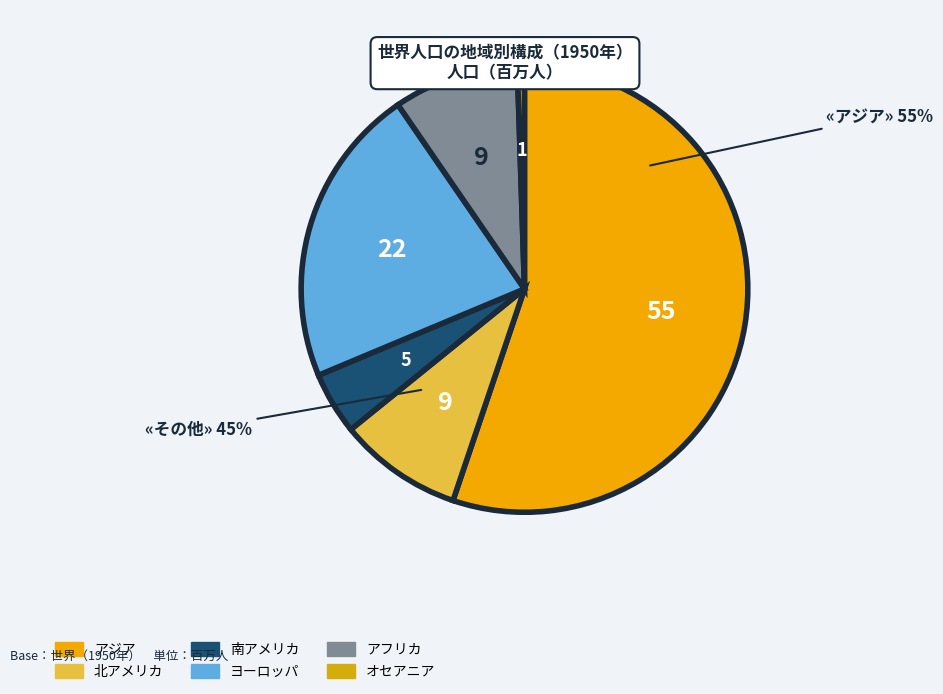

Does ヨーロッパ represent more than half of the total?

No